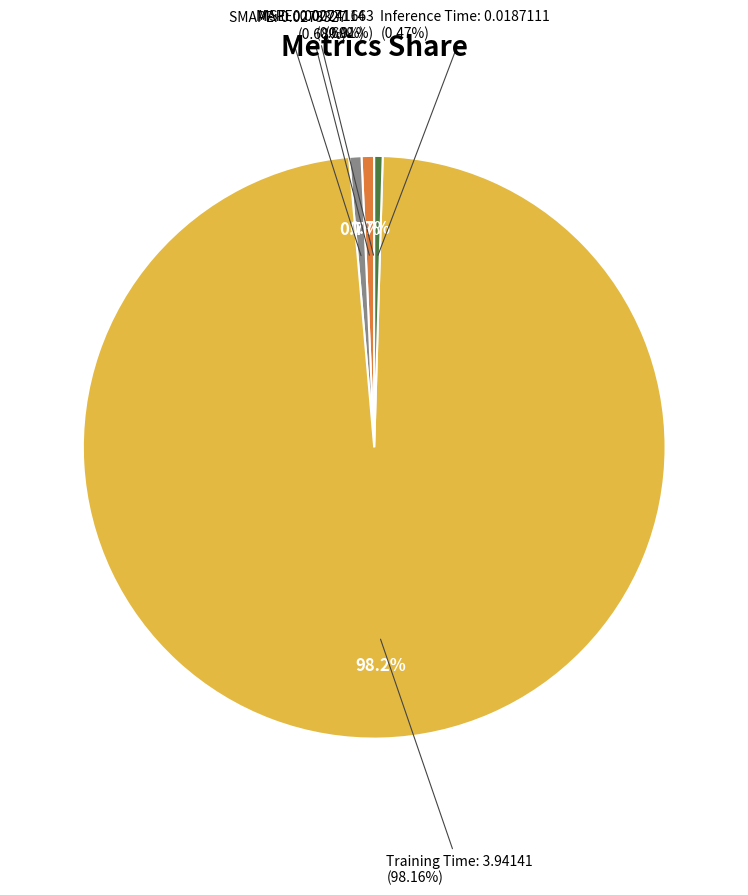

To the nearest percent, what percentage of the pie is SMAPE?

1%